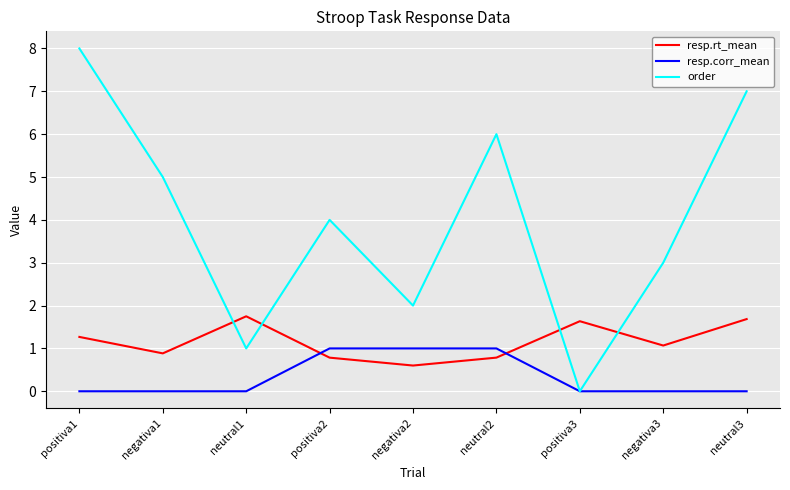

Which series ends up on top after the final intersection of resp.corr_mean and resp.rt_mean?

resp.rt_mean